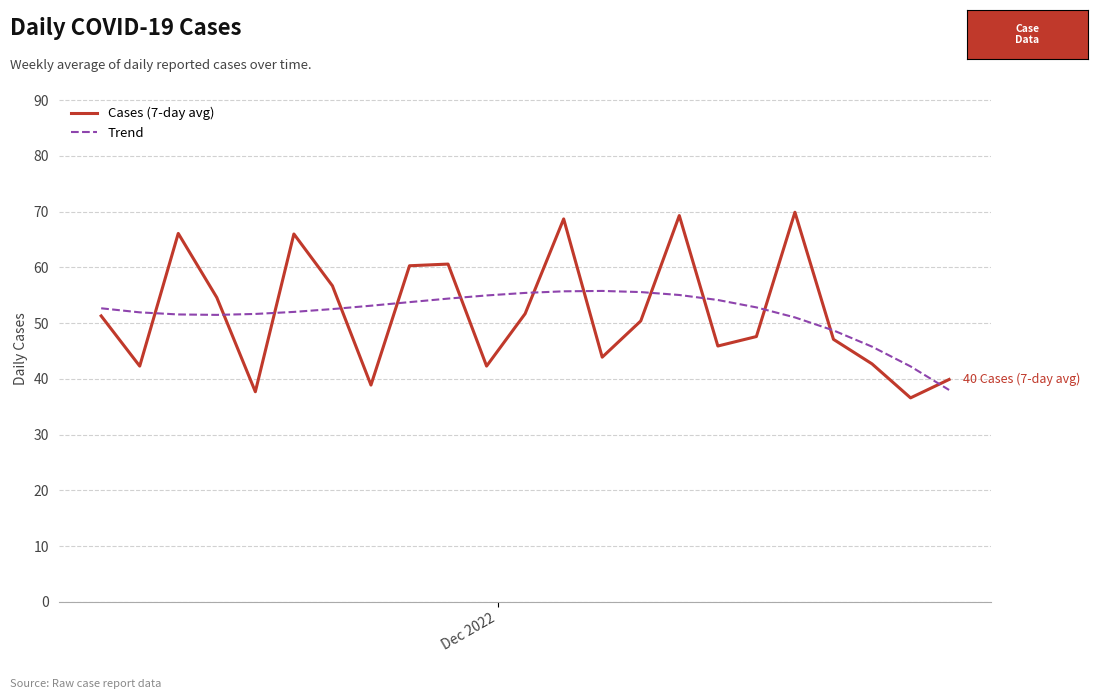

Which series ends up on top after the final intersection of Trend and Cases (7-day avg)?

Cases (7-day avg)